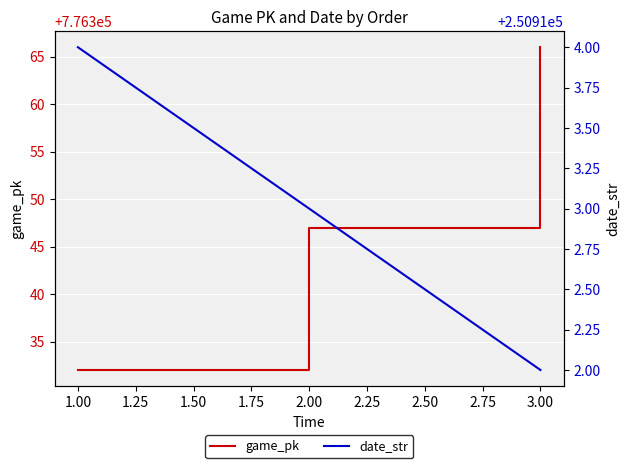

At which label does game_pk reach its minimum?

1.00